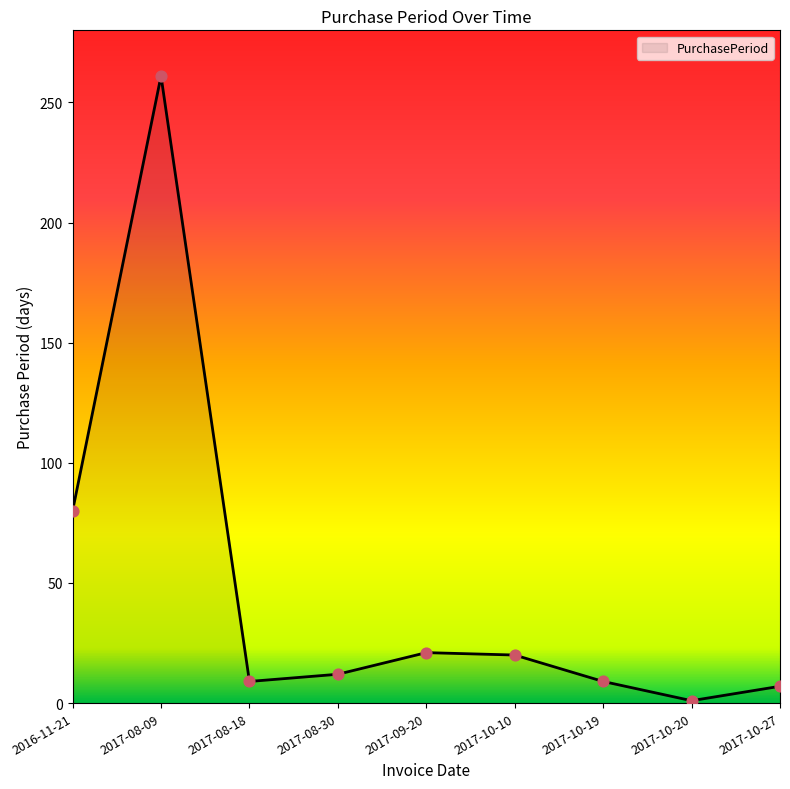

Approximately how many times larger is the value at 2017-09-20 compared to 2017-08-09?

0.1